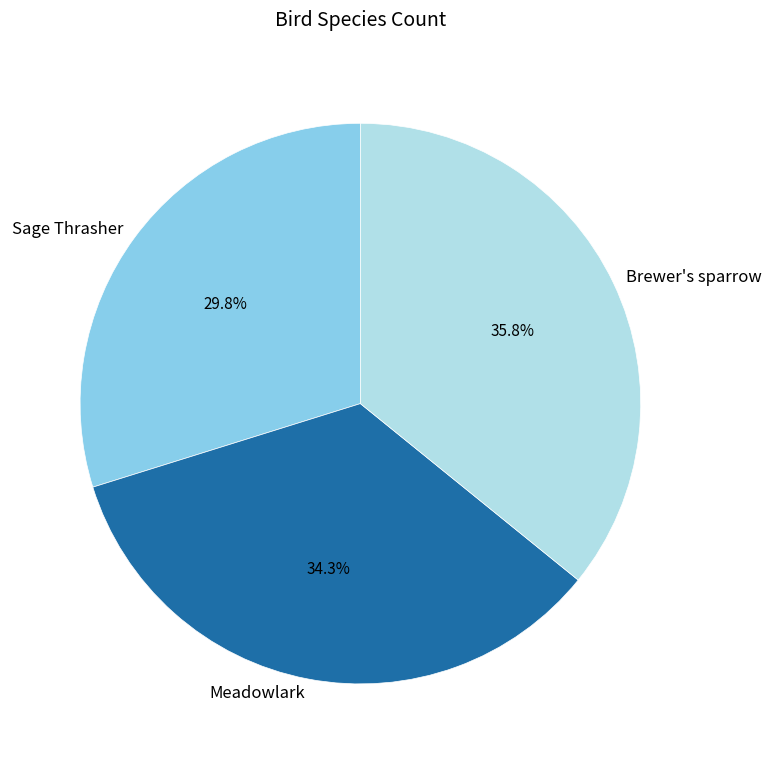

Does Brewer's sparrow account for over 50% of the chart?

No